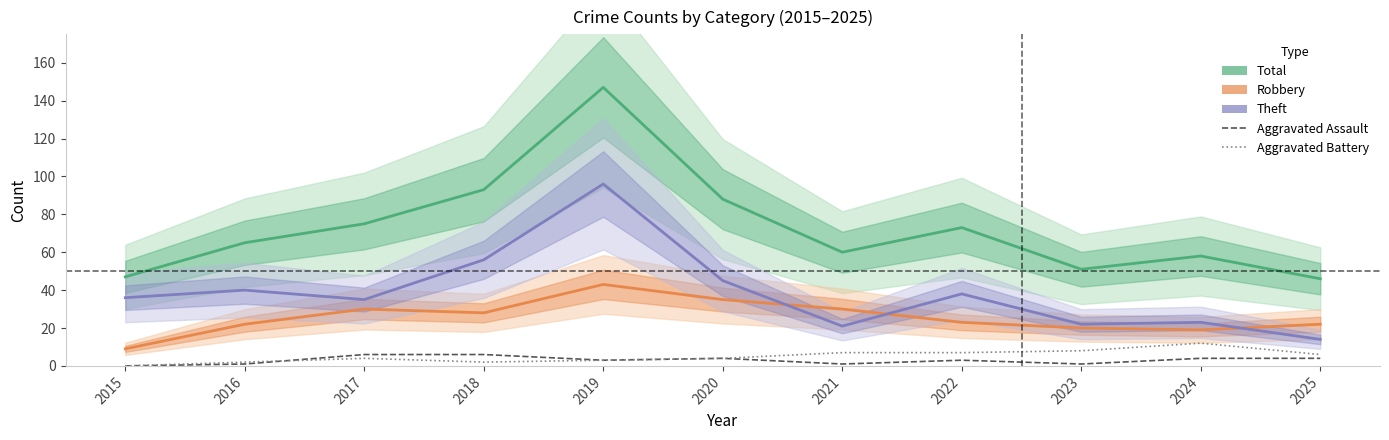

What is the difference between the maximum and minimum values in the Aggravated Assault series?

6